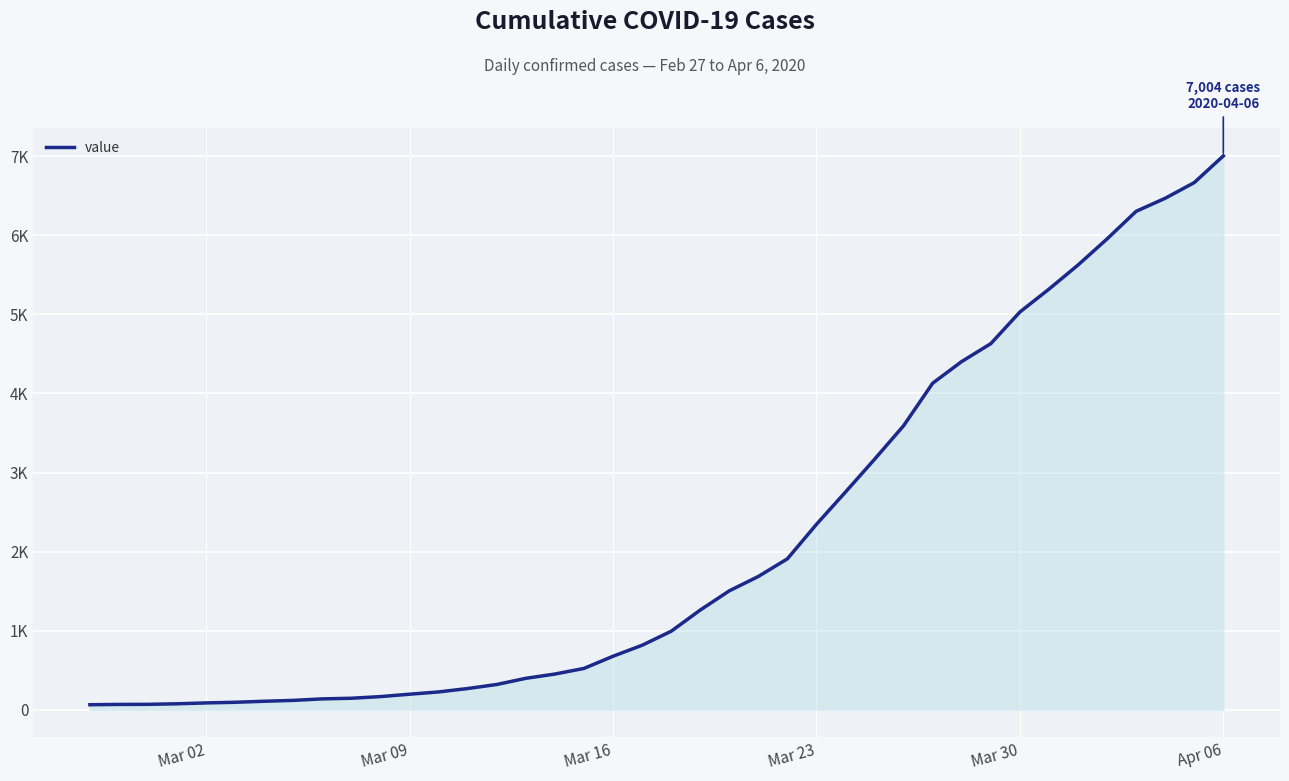

What is the difference between the second highest and minimum values?

6602